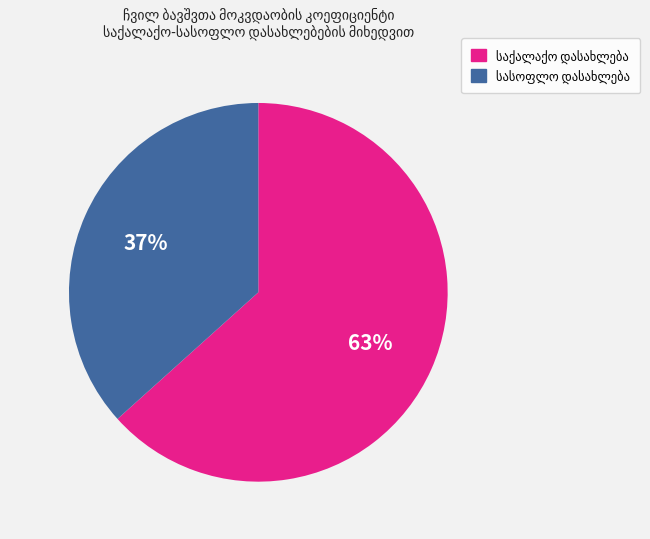

Does any single category account for the majority?

Yes